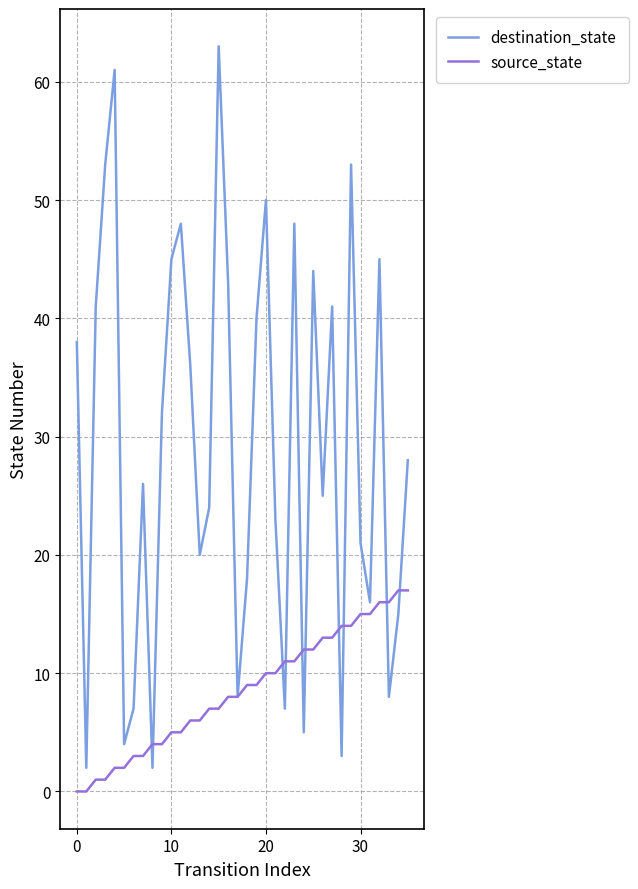

Which series has the largest total across all categories?

destination_state